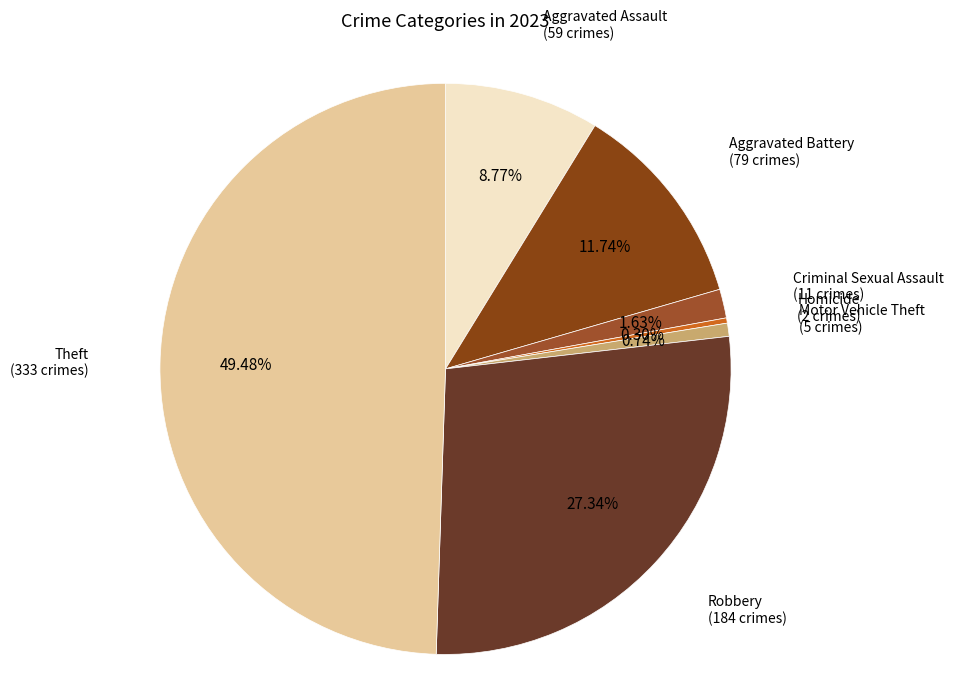

Is the sum of Aggravated Assault and Motor Vehicle Theft greater than half?

No